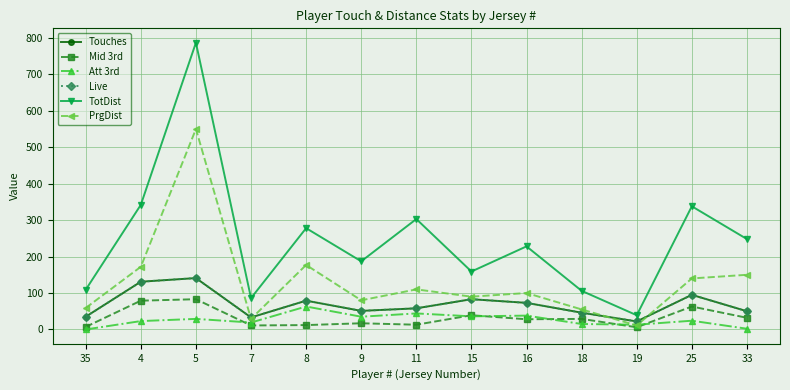

What is the greatest value displayed?

787